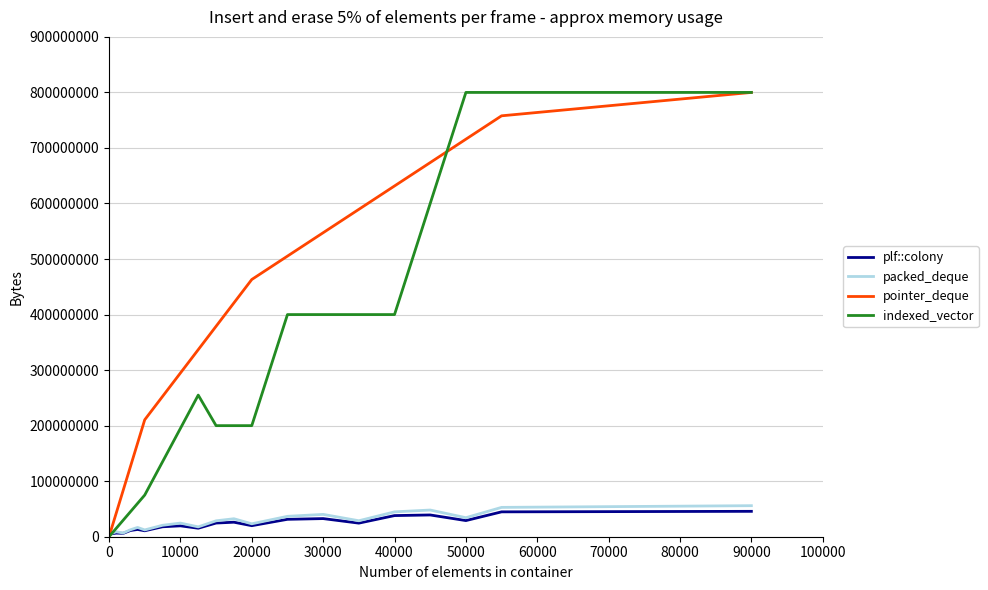

Which series has the largest total across all categories?

pointer_deque